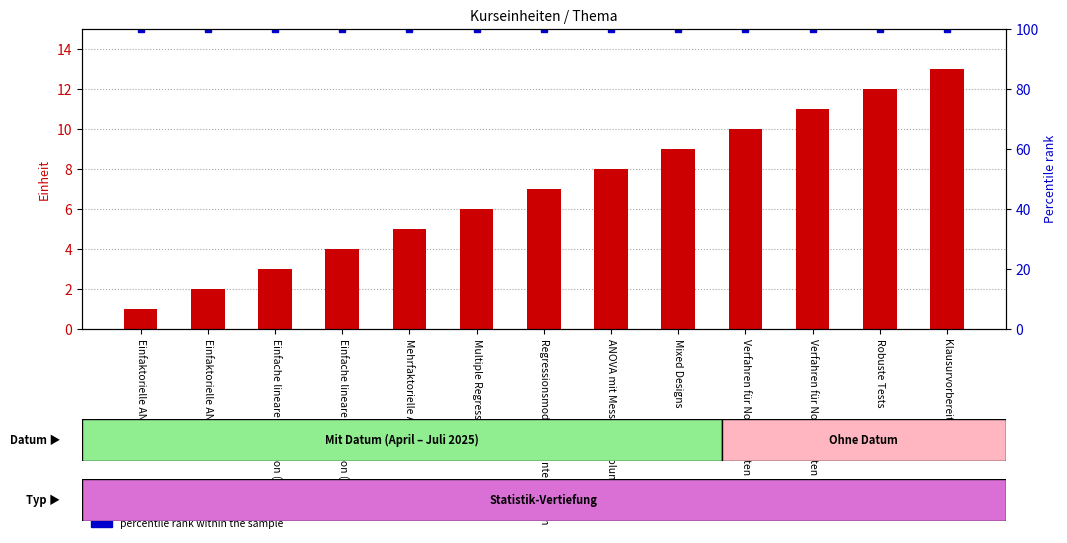

What is the value of the Einheit bar at the 4th from the left?

4